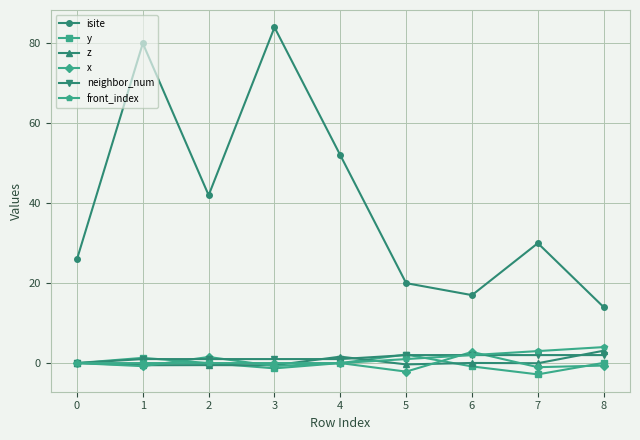

The isite series shows 26.0 at 0. True or false?

True